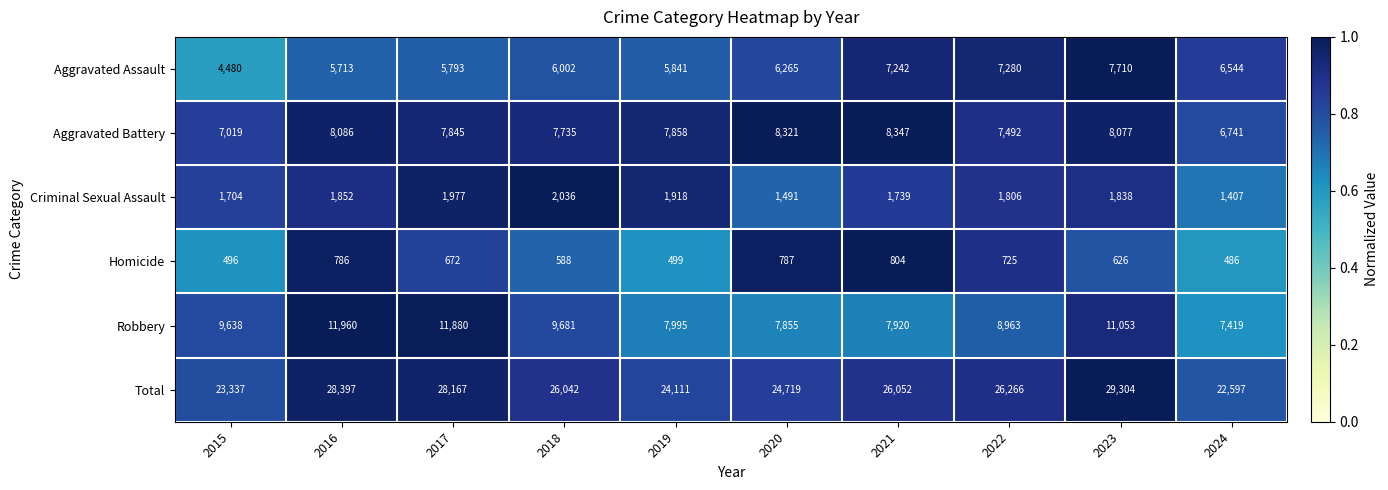

The Robbery series shows 12214 at 2021. True or false?

False